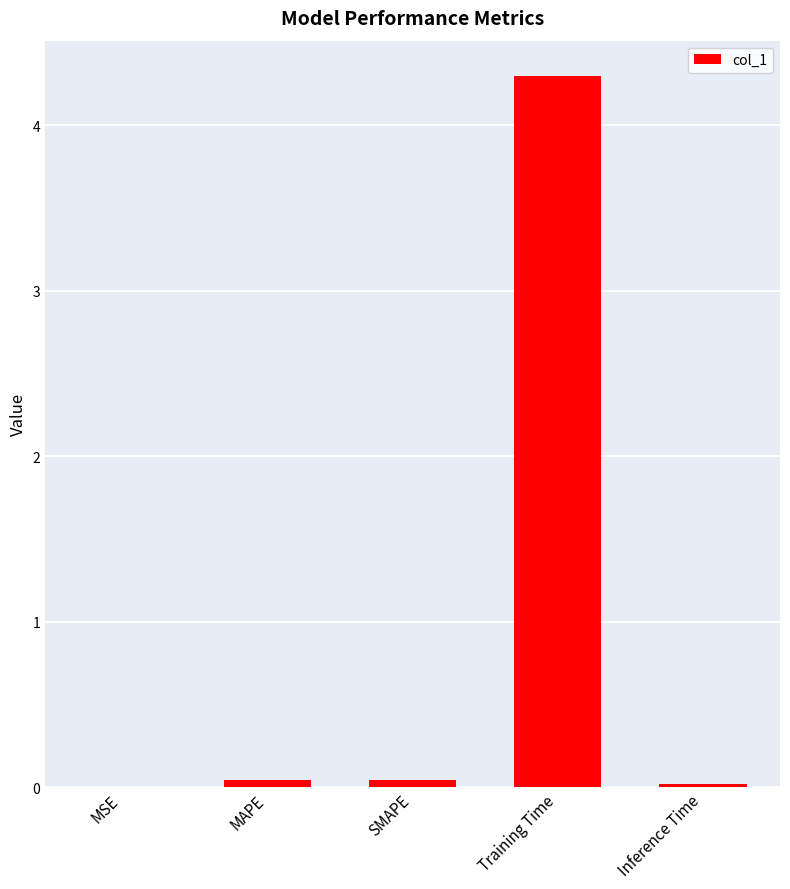

How many distinct data groups are displayed?

1